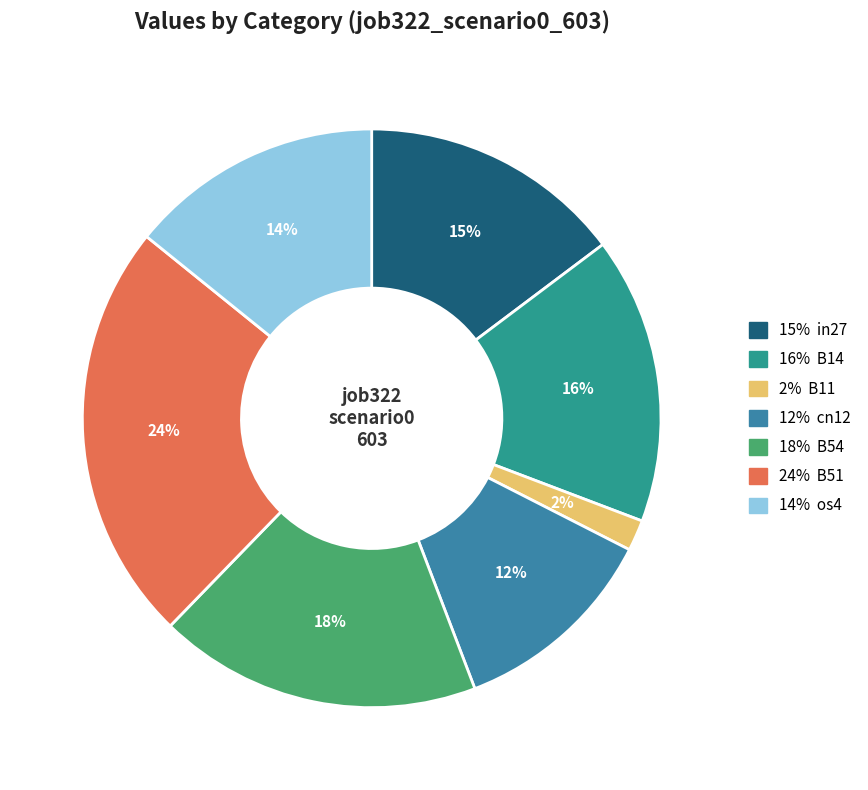

Which category has the smallest portion of the pie?

B11